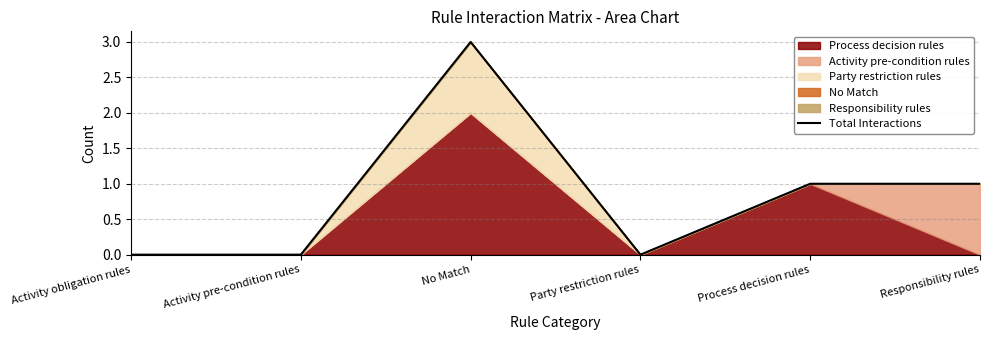

At which label is the value closest to 1?

Process decision rules